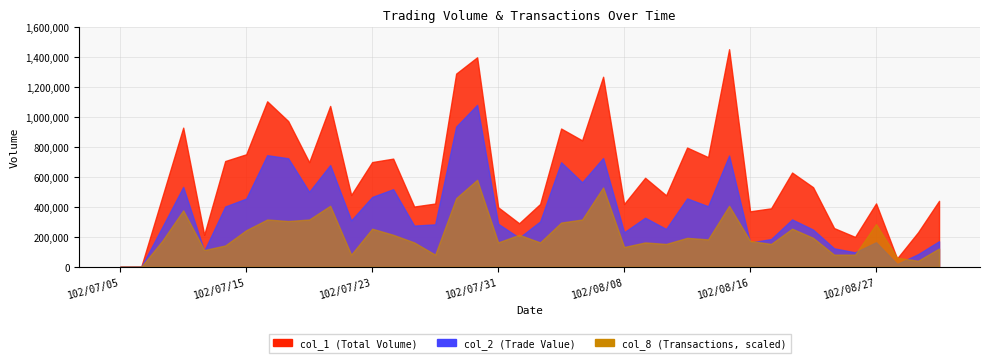

How many interior local peaks does the col_2 series have?

12